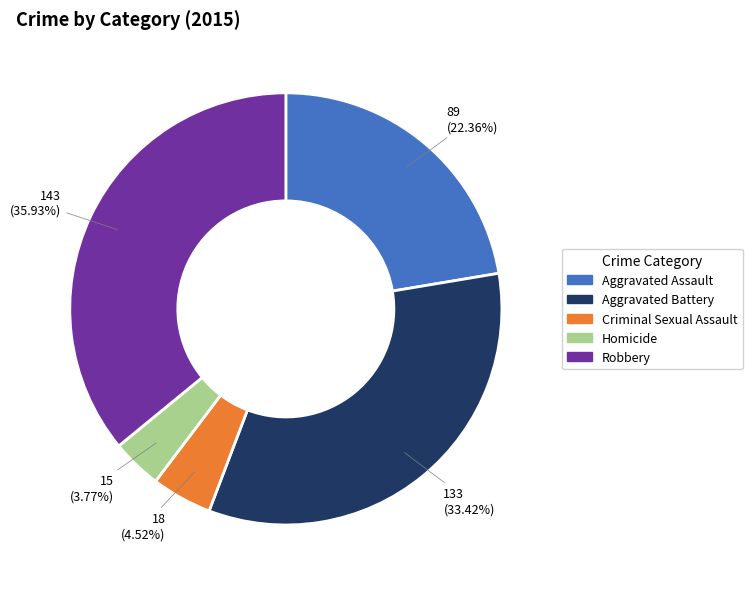

True or false: Homicide accounts for 17% of the total.

False